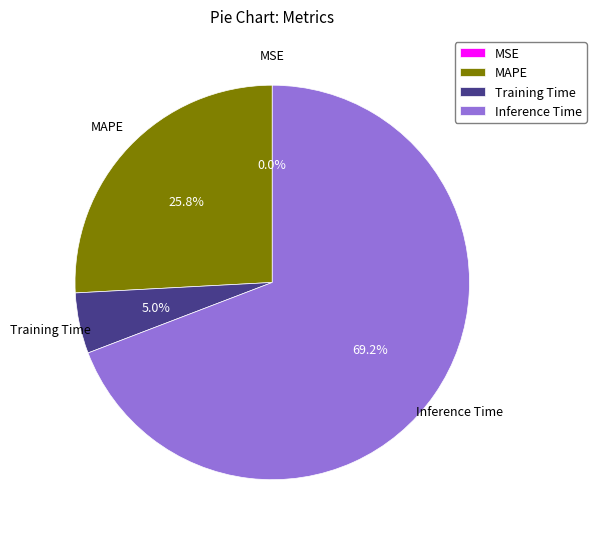

Combined, what portion of the pie is MAPE and Training Time?

30.8%